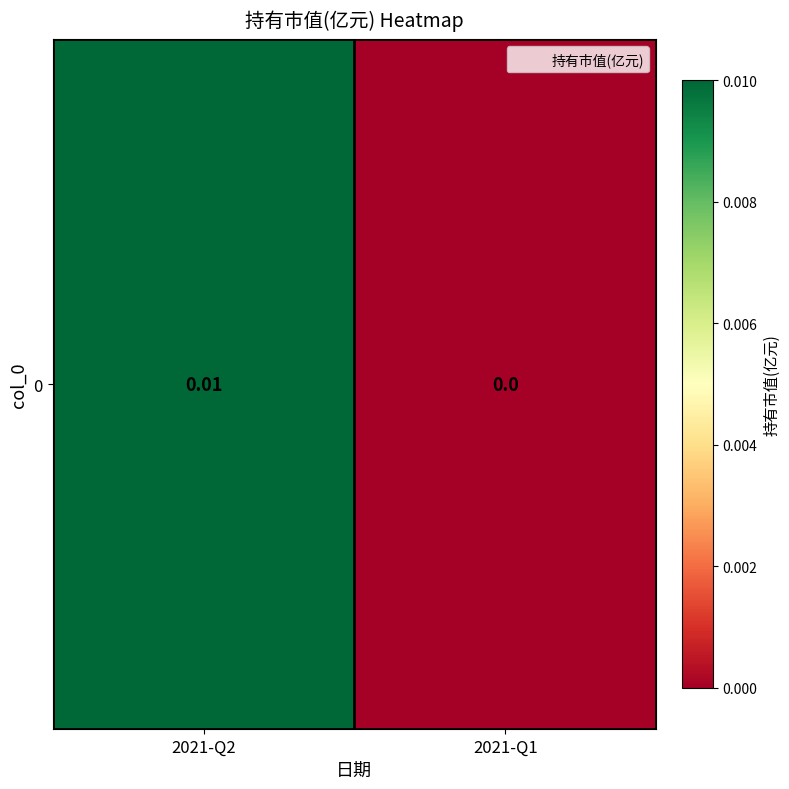

Which label corresponds to the largest value in the chart?

2021-Q2